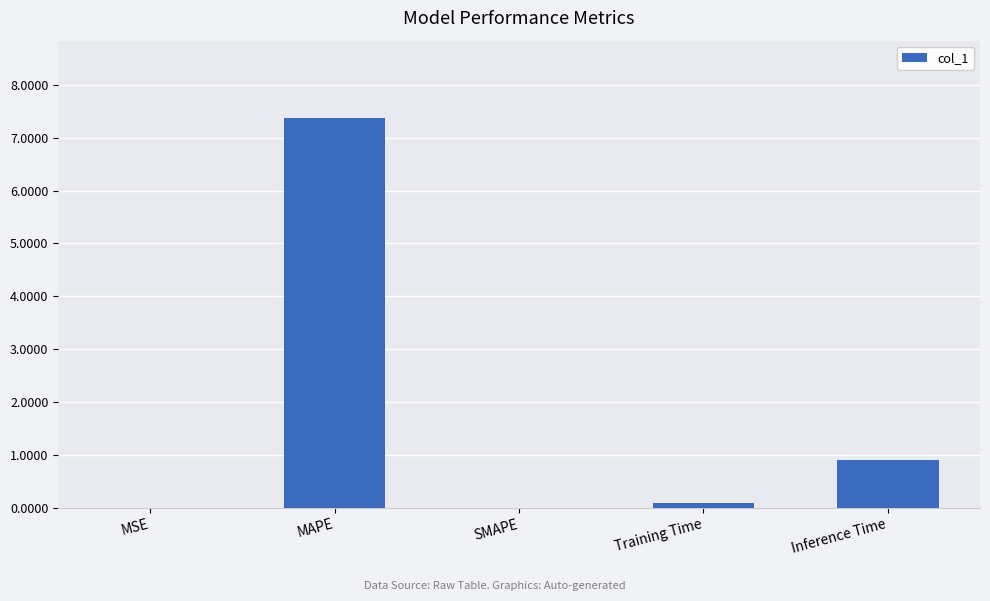

What is the average value?

1.7